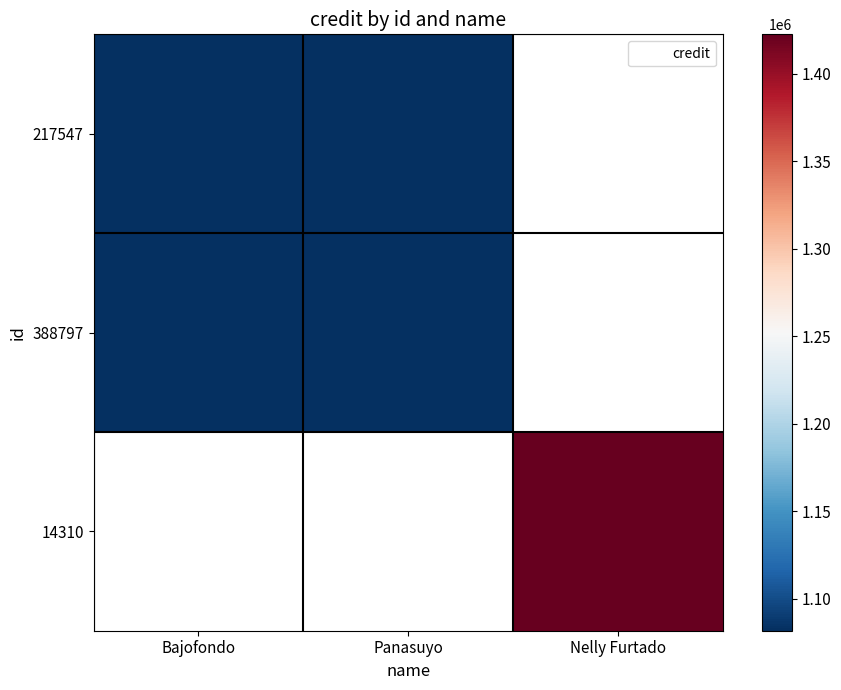

Between Nelly Furtado and Bajofondo, which is larger?

Bajofondo